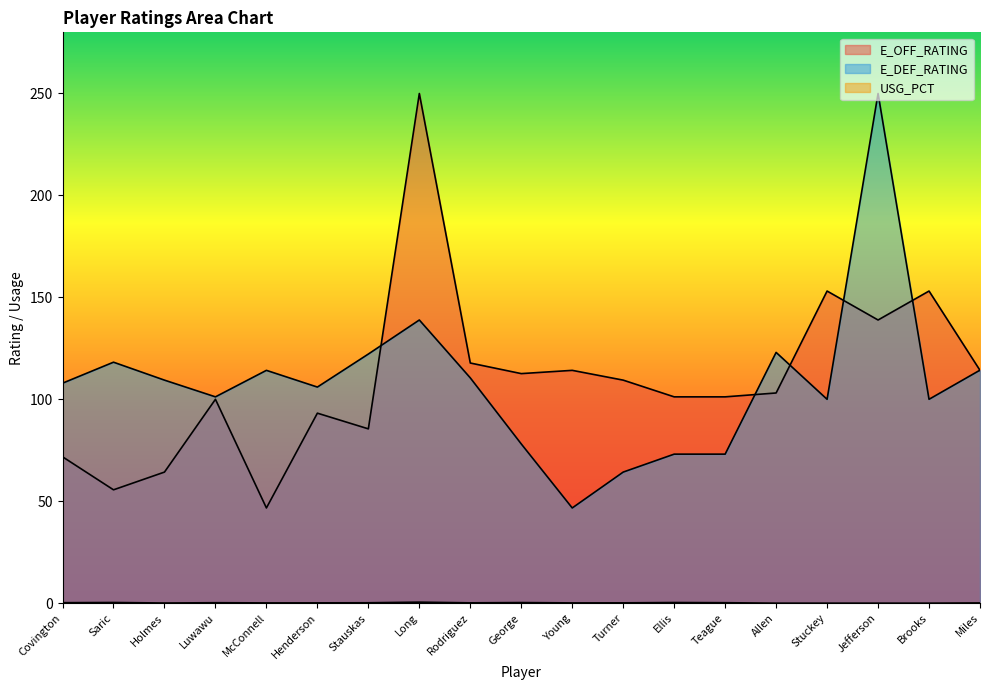

Is it true that E_DEF_RATING equals 169.9 at Miles?

False